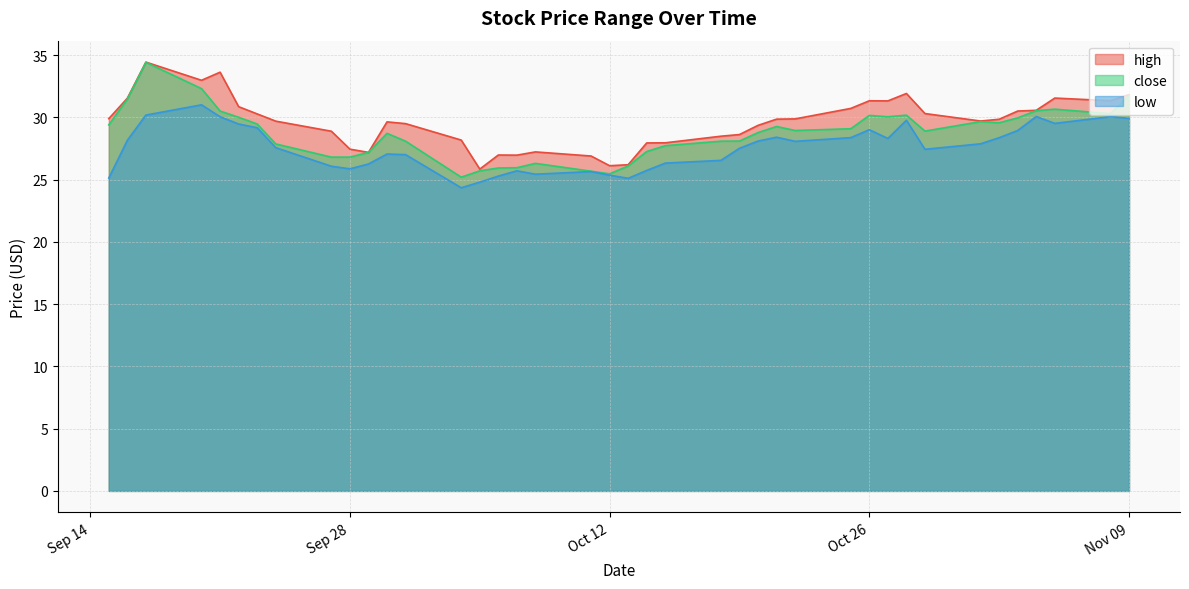

What is the minimum value for low?

24.3